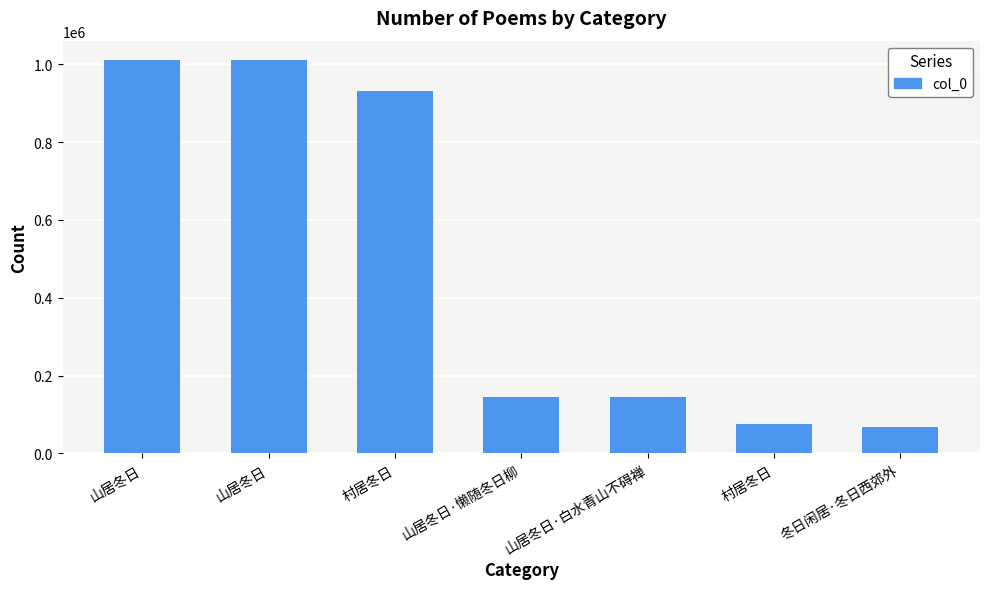

How many series are shown in this chart?

1